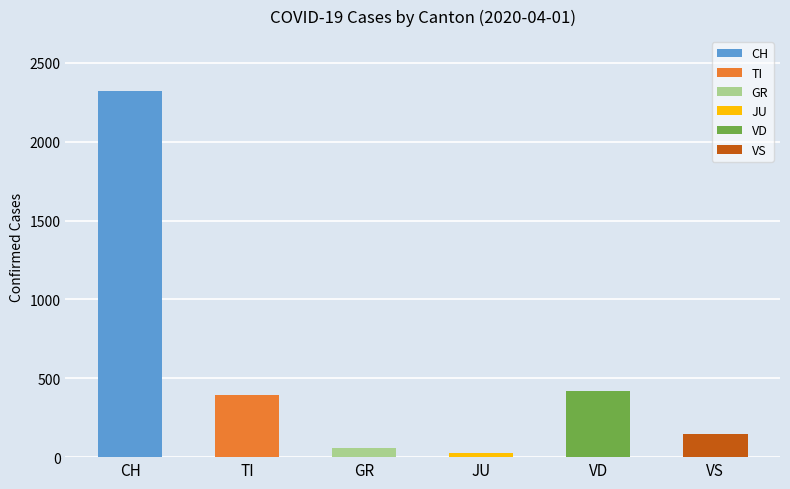

Rank the series by their maximum value, from lowest to highest.

JU, GR, VS, TI, VD, CH